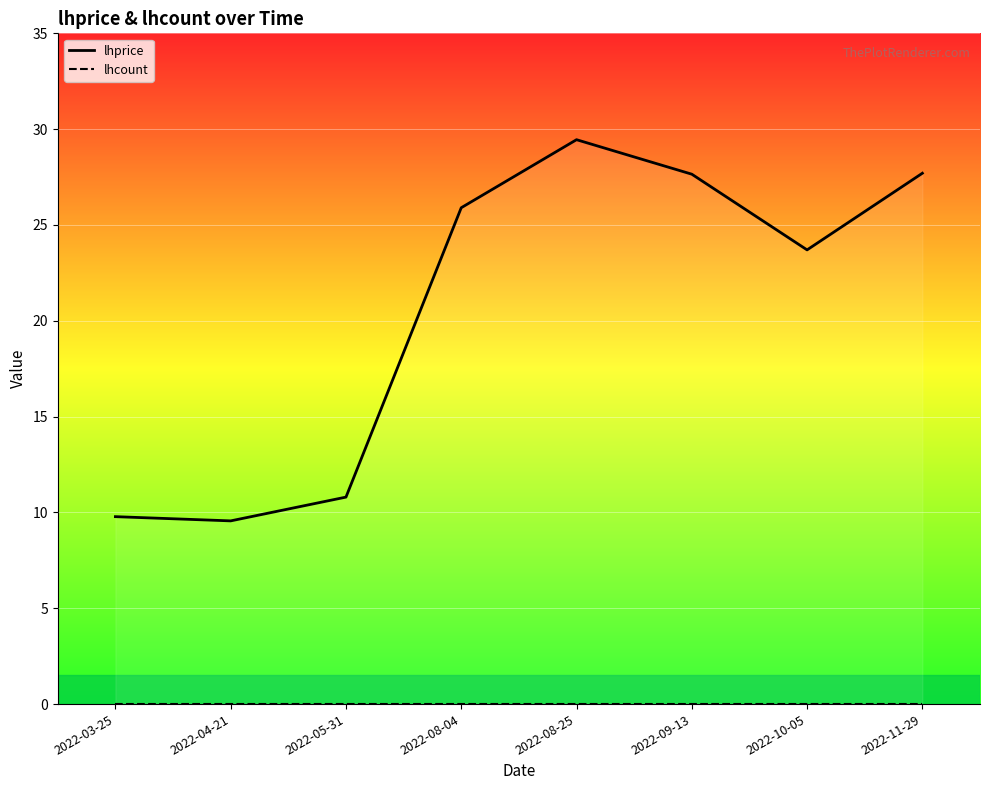

At how many categories does at least one series exceed 20?

5